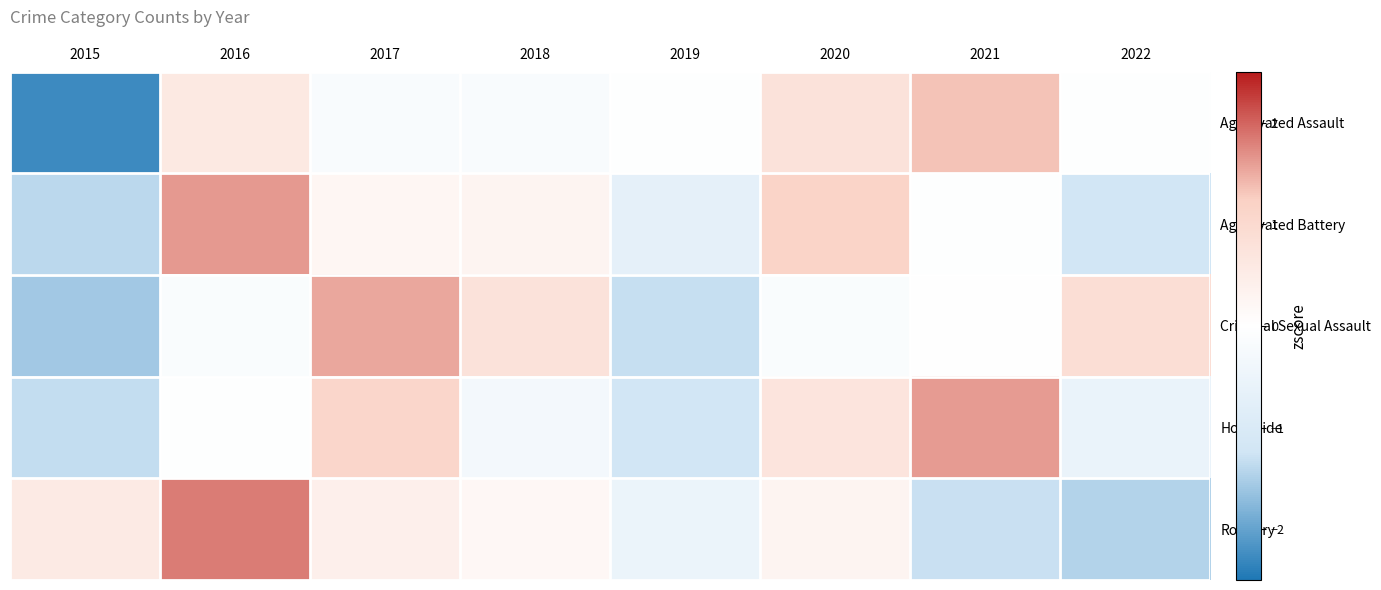

Which series has the largest range (max minus min)?

Aggravated Assault